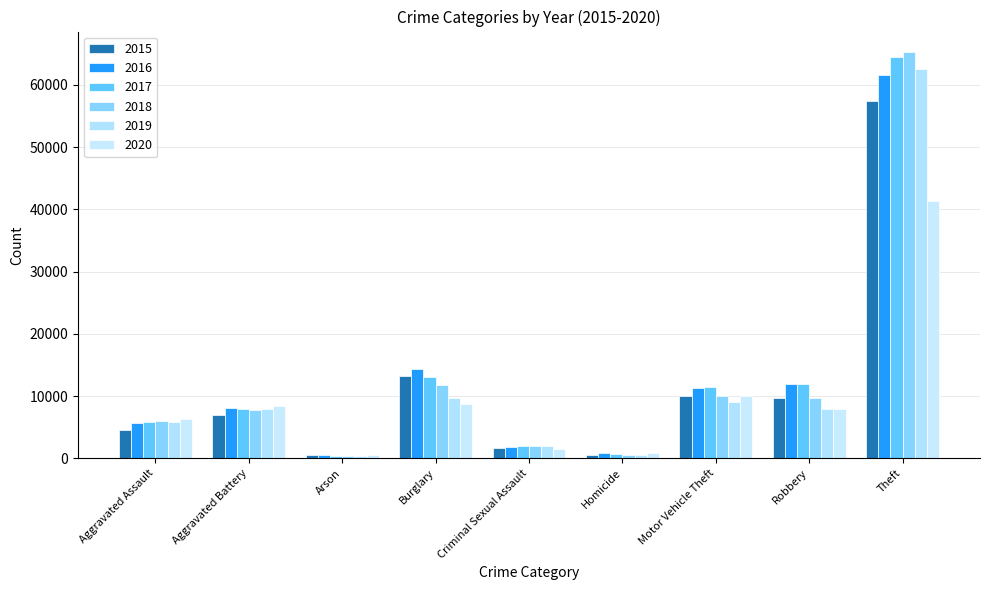

What is the average value of the 2015 series?

11598